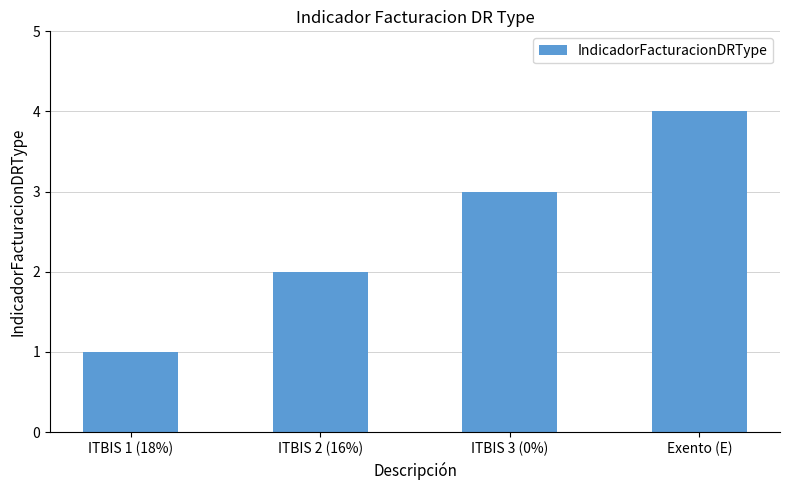

List the labels in order of value, largest first.

Exento (E), ITBIS 3 (0%), ITBIS 2 (16%), ITBIS 1 (18%)